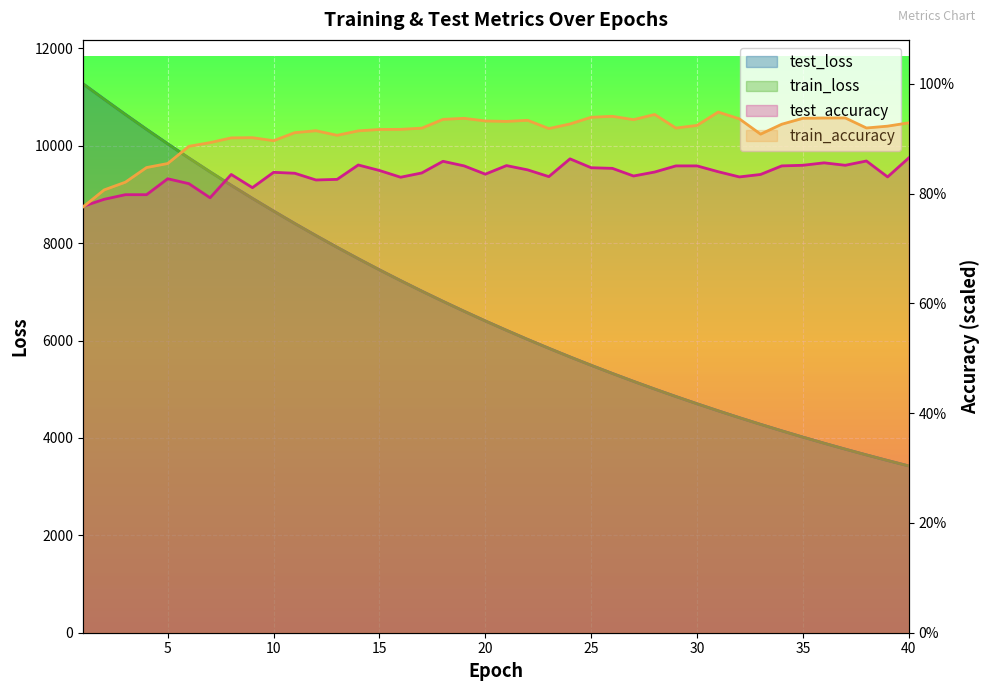

How many series are shown in this chart?

4